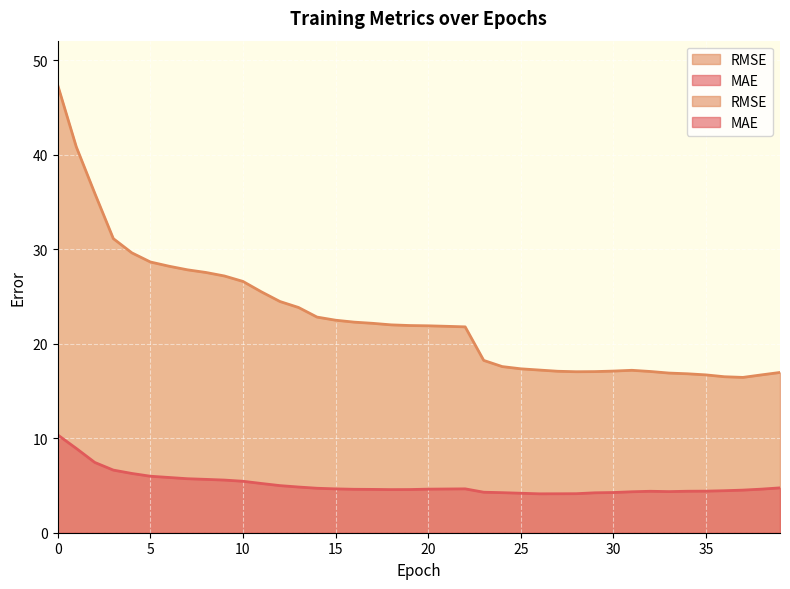

How many interior local valleys does the RMSE series have?

2